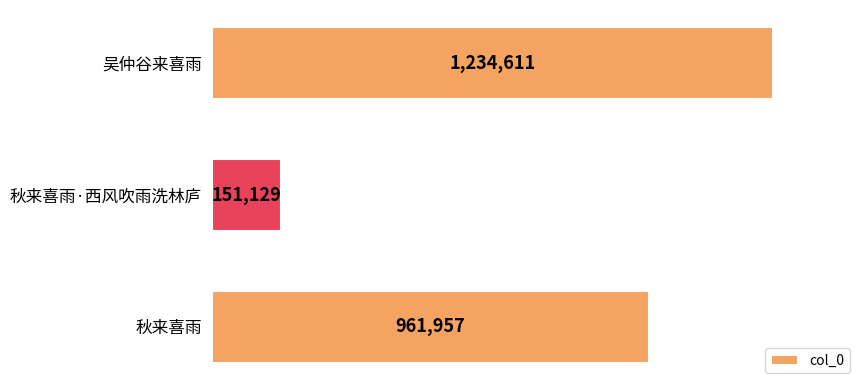

List the labels in order of value, smallest first.

秋来喜雨·西风吹雨洗林庐, 秋来喜雨, 吴仲谷来喜雨